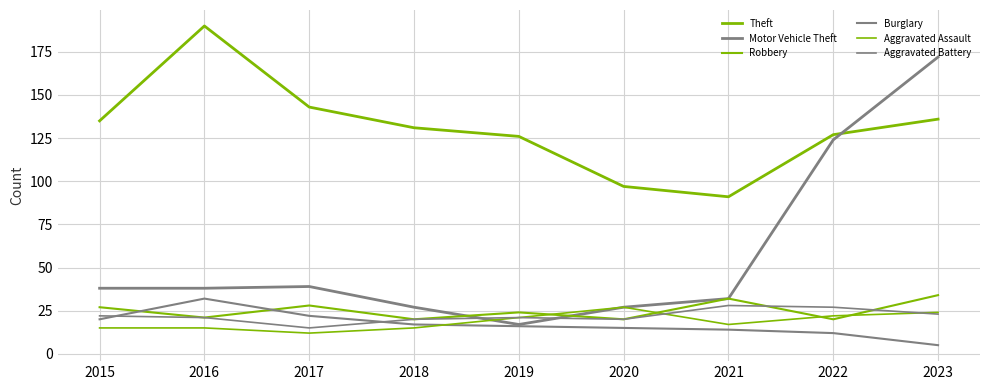

Rank the series by their maximum value, from lowest to highest.

Aggravated Assault, Aggravated Battery, Burglary, Robbery, Motor Vehicle Theft, Theft